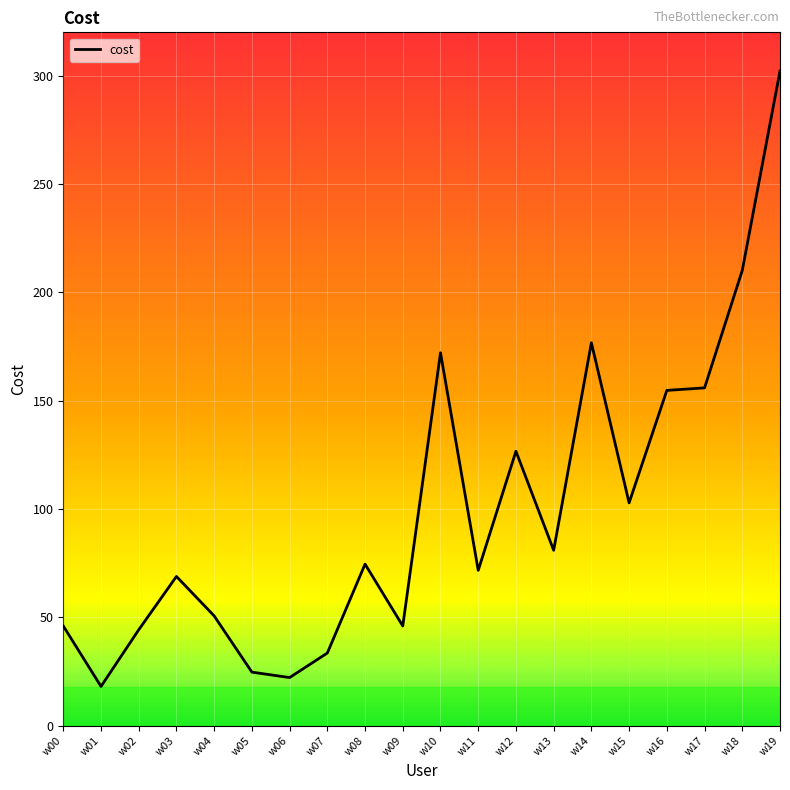

At which label is the value closest to 160?

w17